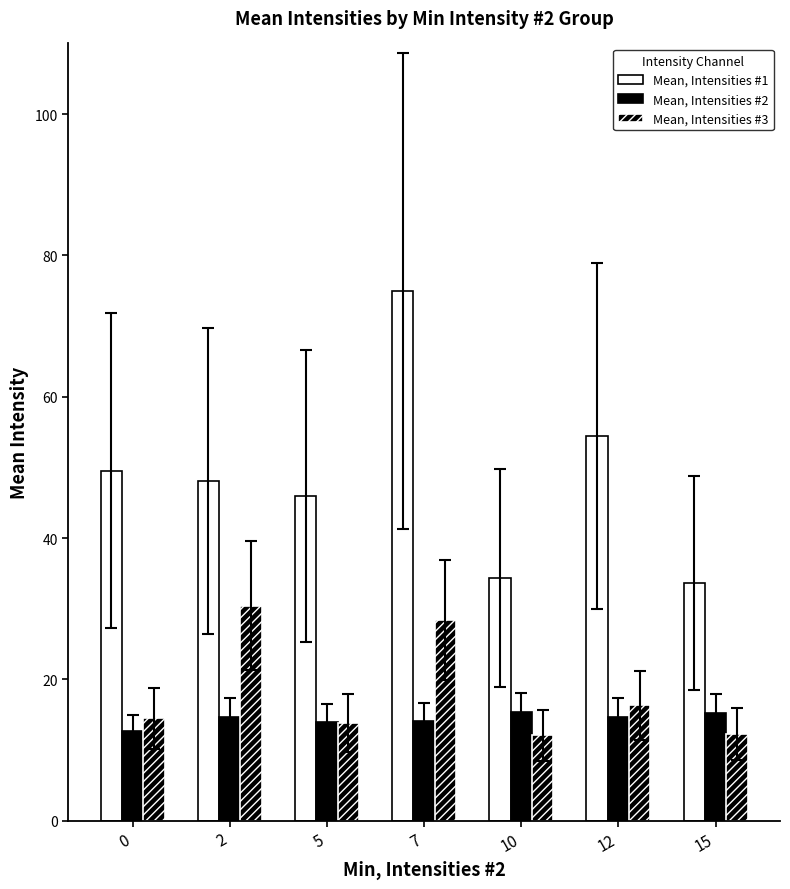

Does the chart contain stacked bars?

No